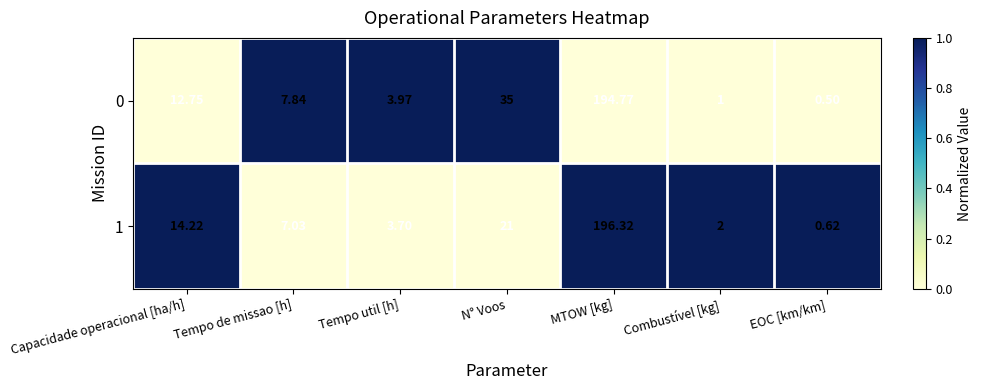

Which series has the largest total across all categories?

0